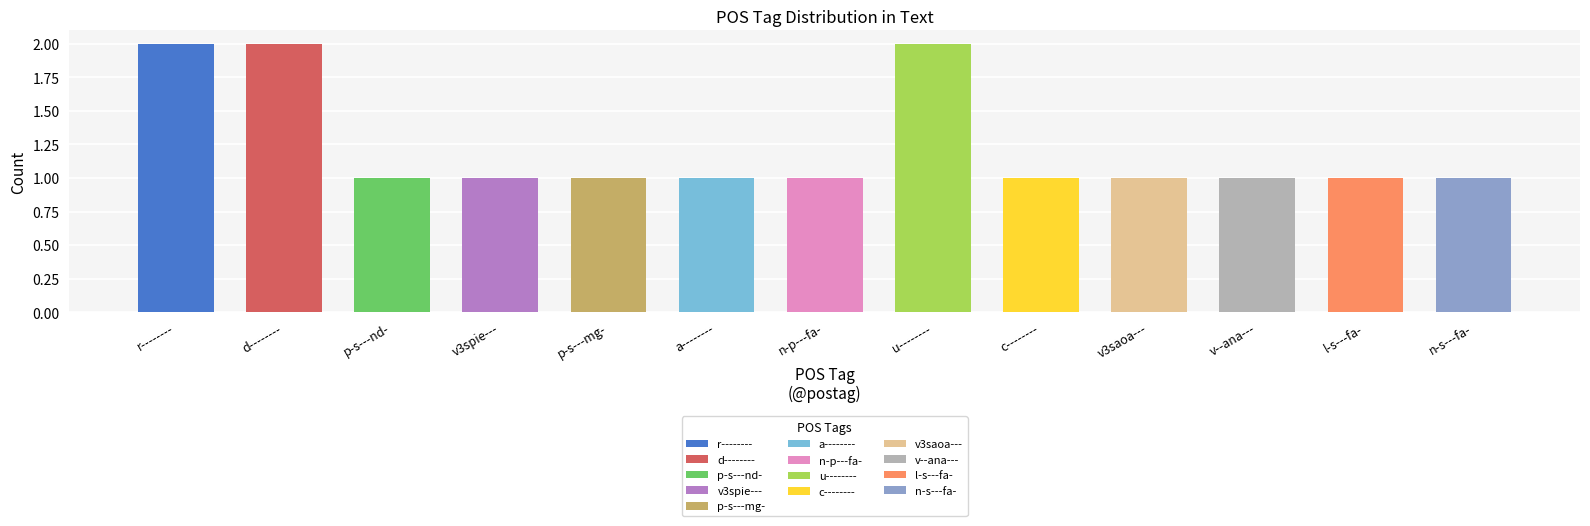

The value at d-------- is 2. True or false?

True